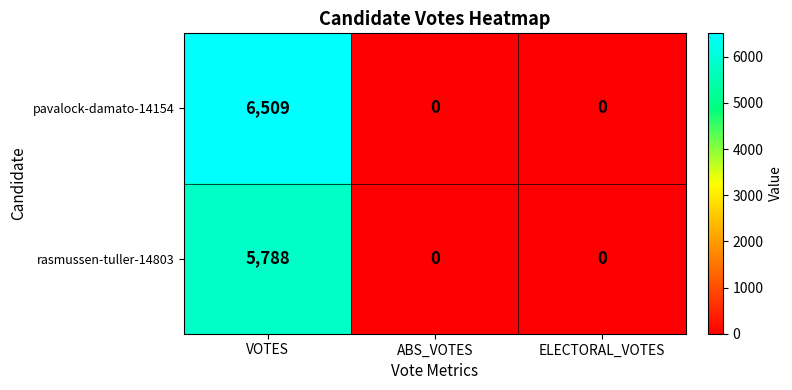

Reading left to right, extract all data points from this chart.

pavalock-damato-14154: VOTES=6509	ABS_VOTES=0	ELECTORAL_VOTES=0
rasmussen-tuller-14803: VOTES=5788	ABS_VOTES=0	ELECTORAL_VOTES=0